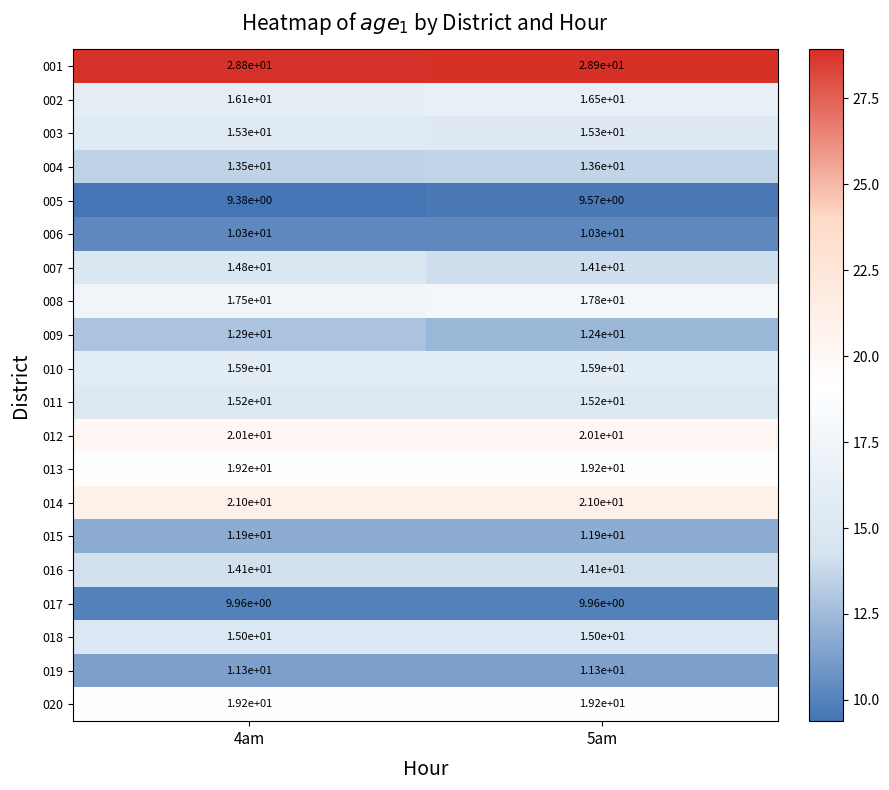

Which category has the highest value across all series?

5am